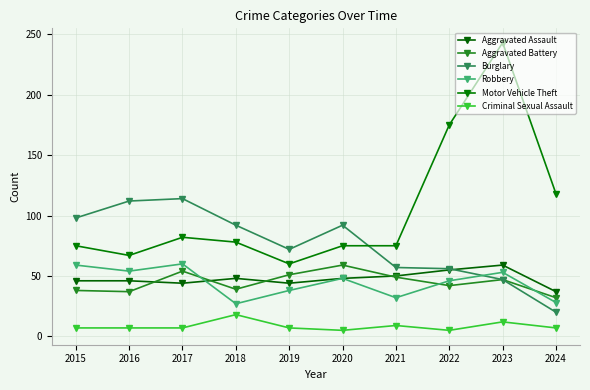

Reading left to right, list all the values displayed in this chart.

Aggravated Assault: 46	46	44	48	44	48	50	55	59	37
Aggravated Battery: 38	37	54	39	51	59	49	42	47	32
Burglary: 98	112	114	92	72	92	57	56	47	20
Robbery: 59	54	60	27	38	48	32	46	53	28
Motor Vehicle Theft: 75	67	82	78	60	75	75	175	243	118
Criminal Sexual Assault: 7	7	7	18	7	5	9	5	12	7